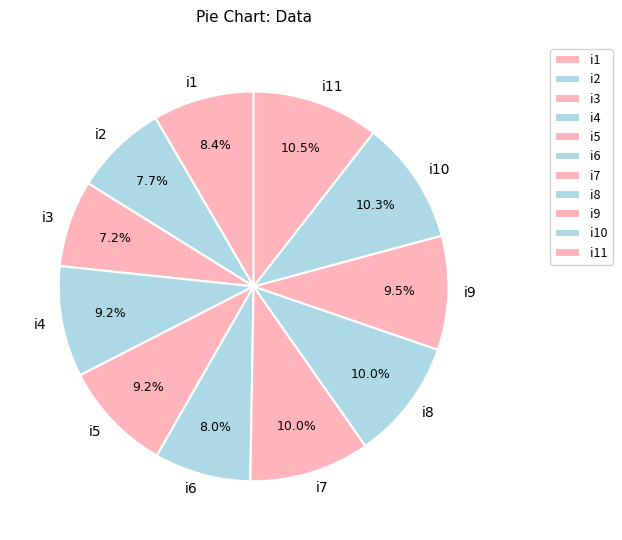

How many slices are in this pie chart?

11